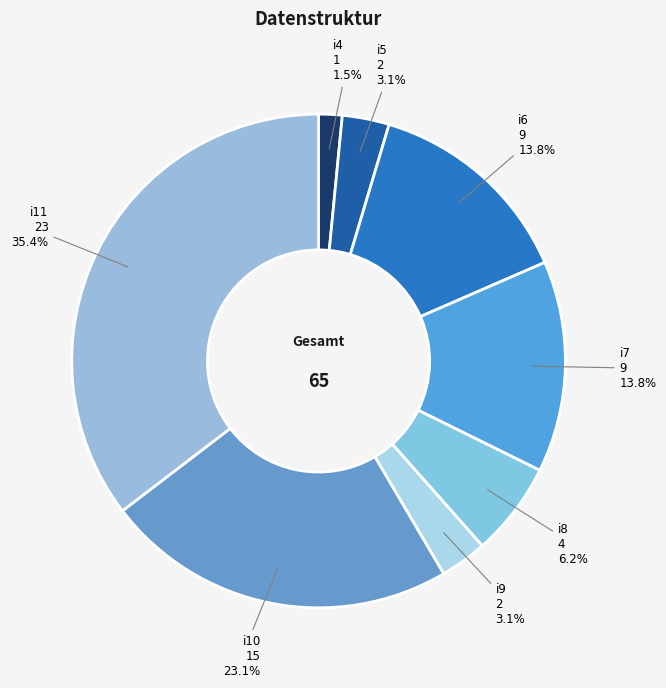

Between i7 and i5, which is larger?

i7